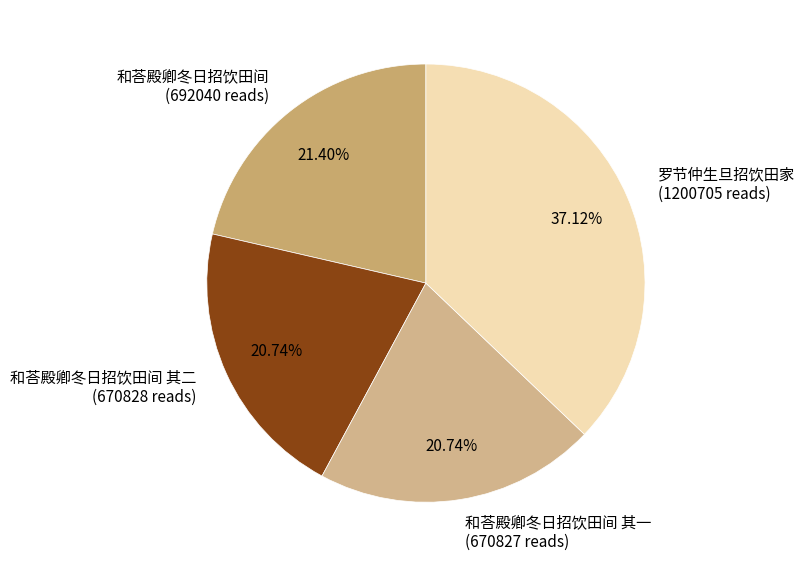

Does 罗节仲生旦招饮田家 (1200705 reads) represent more than half of the total?

No